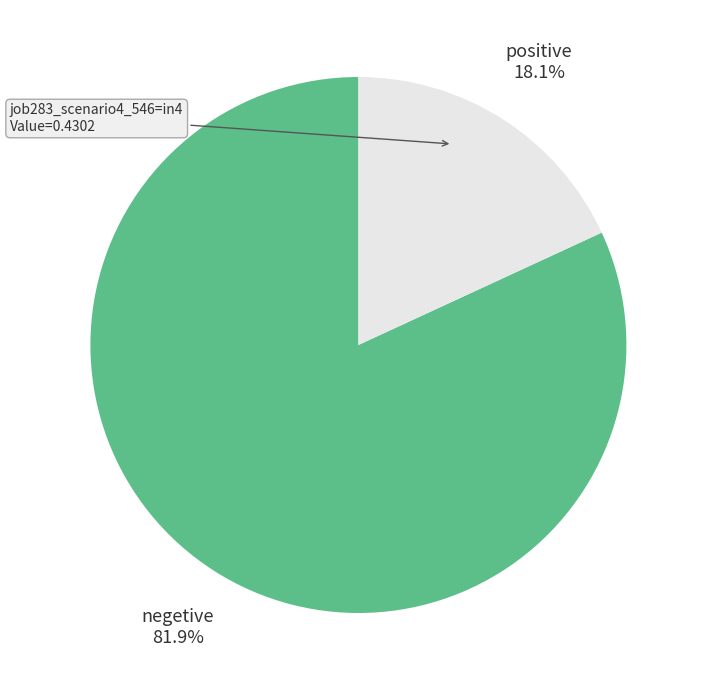

Is positive the majority of the pie?

No